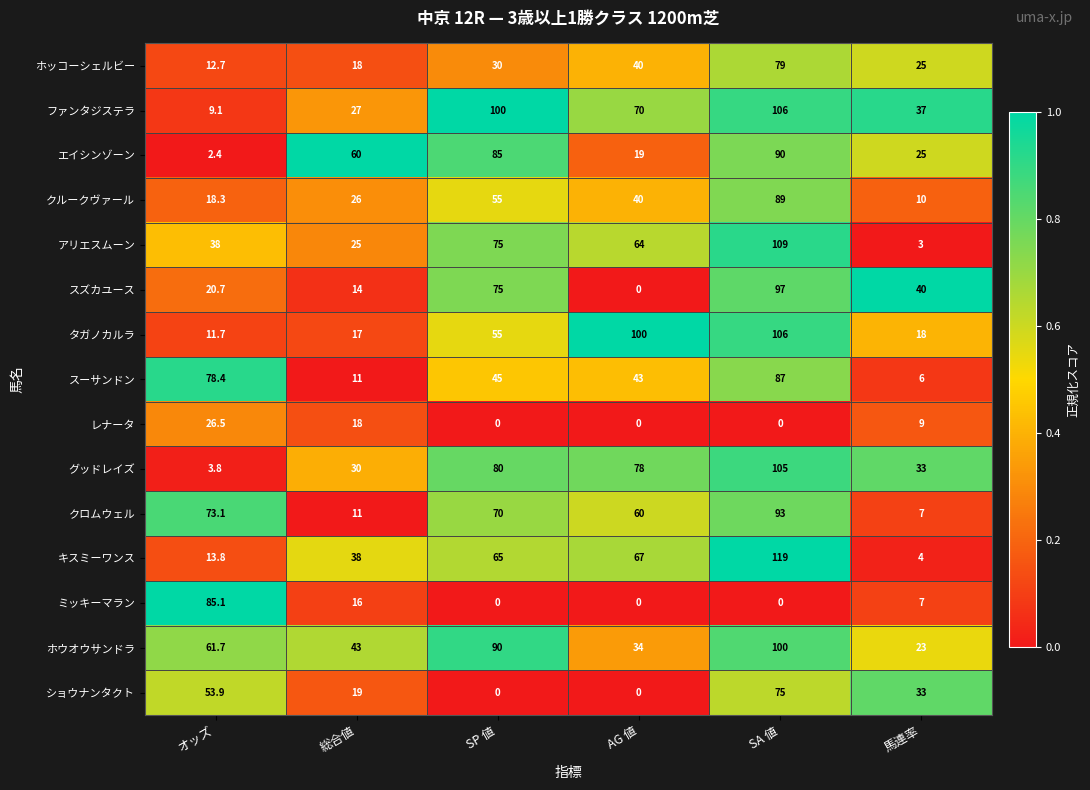

What is the difference between the maximum and minimum values in the ホッコーシェルビー series?

66.3